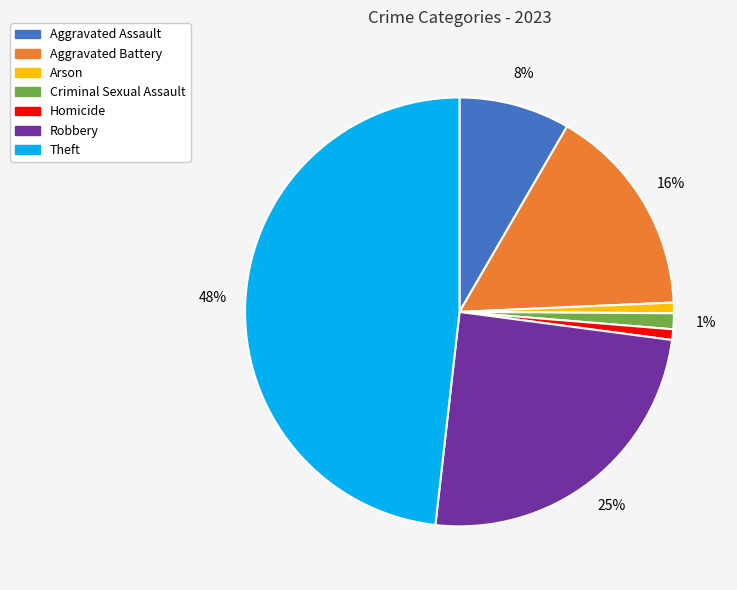

Between Theft and Arson, which is larger?

Theft